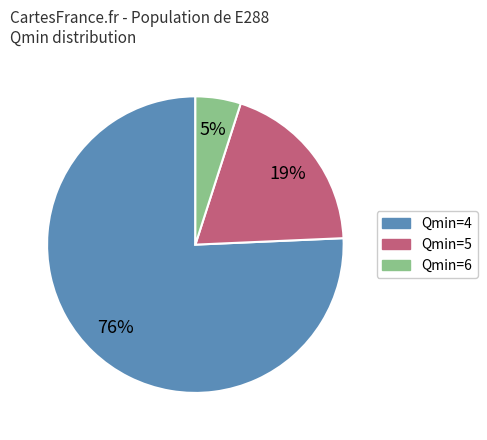

Count the number of slices in the pie.

3